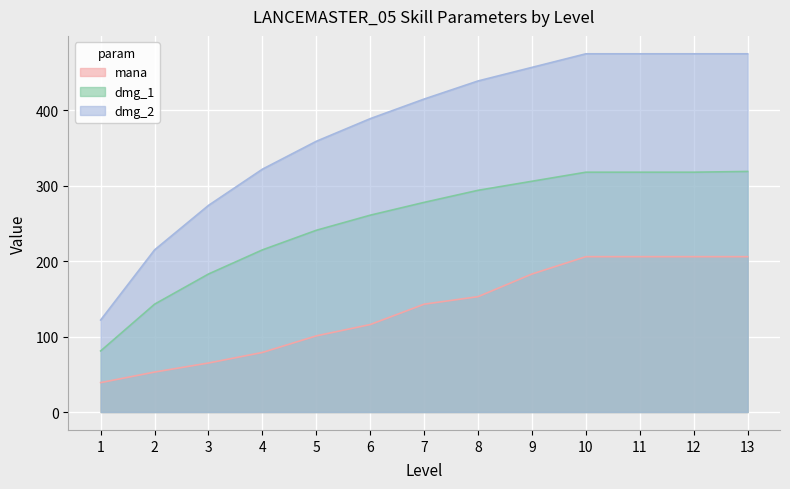

Reading left to right, what are all the values shown in this chart?

mana: 39	53	65	79	101	116	143	153	183	206	206	206	206
dmg_1: 81	143	183	215	241	261	278	294	306	318	318	318	319
dmg_2: 122	215	274	322	359	389	415	439	457	475	475	475	475